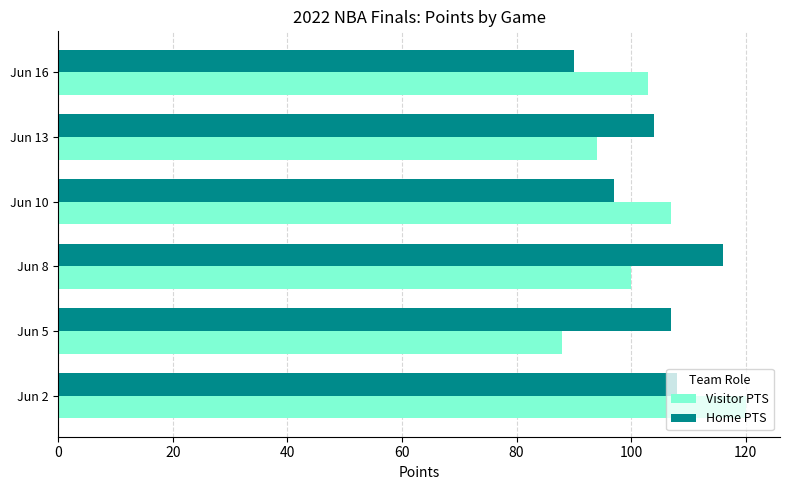

List the labels in order of Visitor PTS value, smallest first.

Jun 5, Jun 13, Jun 8, Jun 16, Jun 10, Jun 2